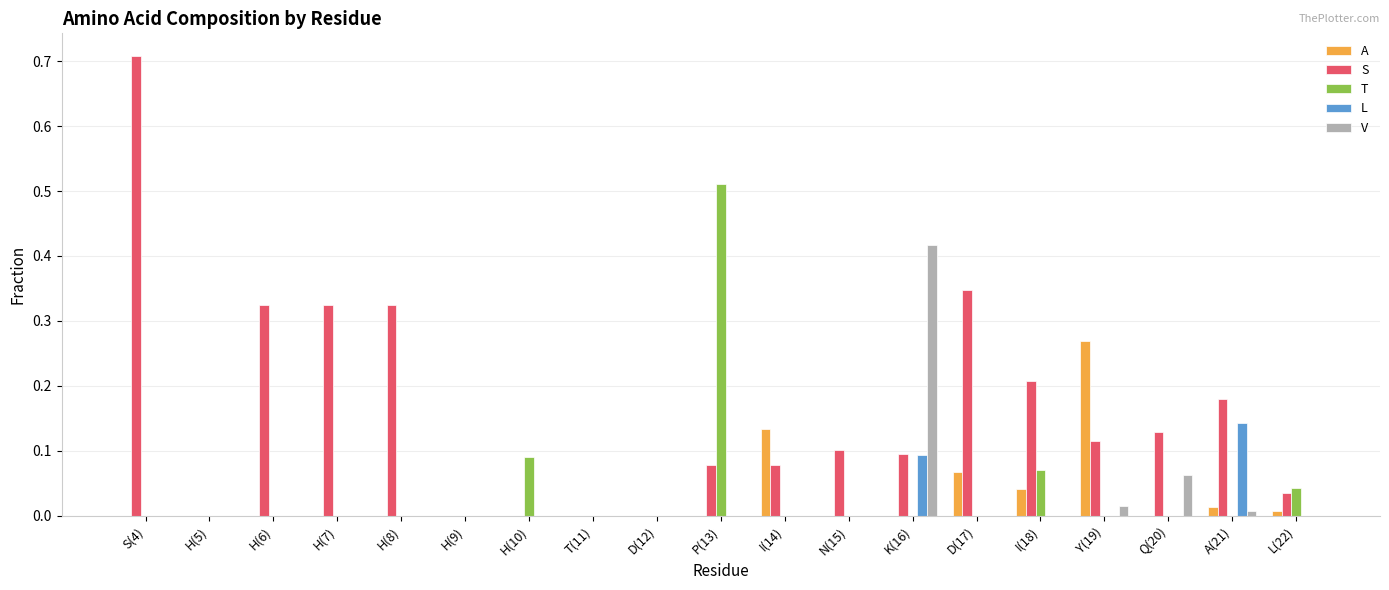

At which label does V reach its peak?

K(16)